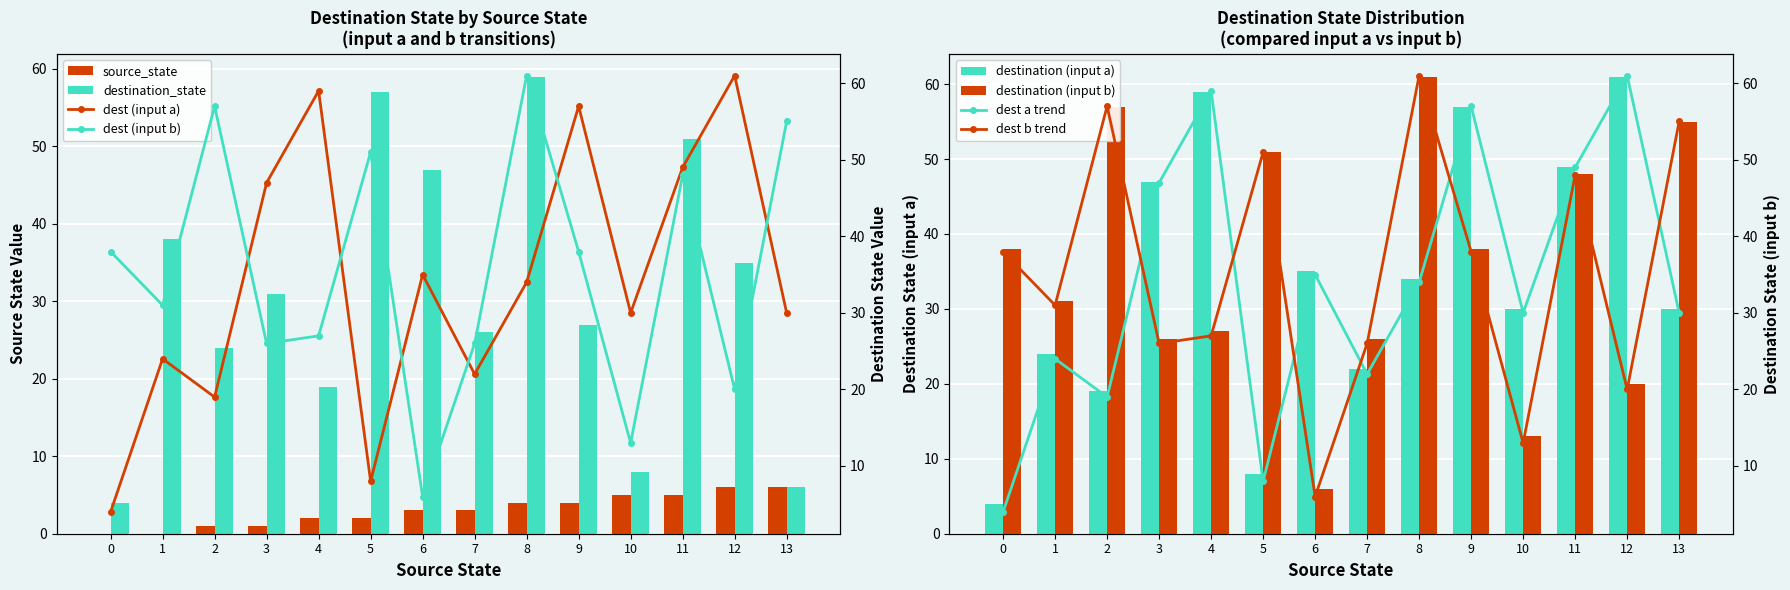

Is the value of destination_state at 12 greater than the value of source_state at 9?

Yes